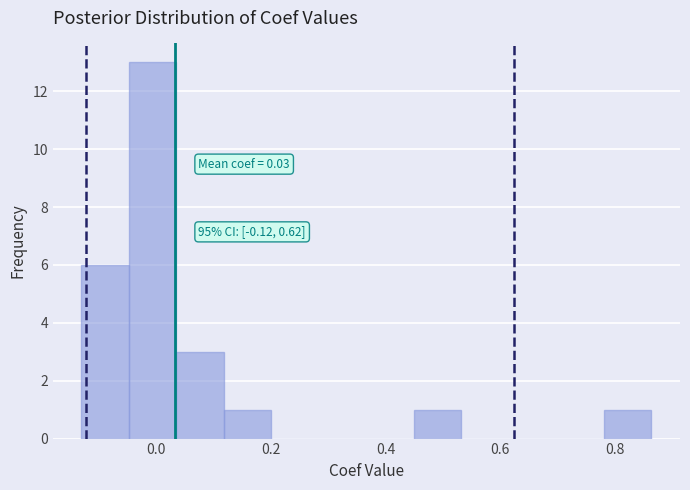

Which range on the x-axis has the tallest bar?

-0.04 to 0.04